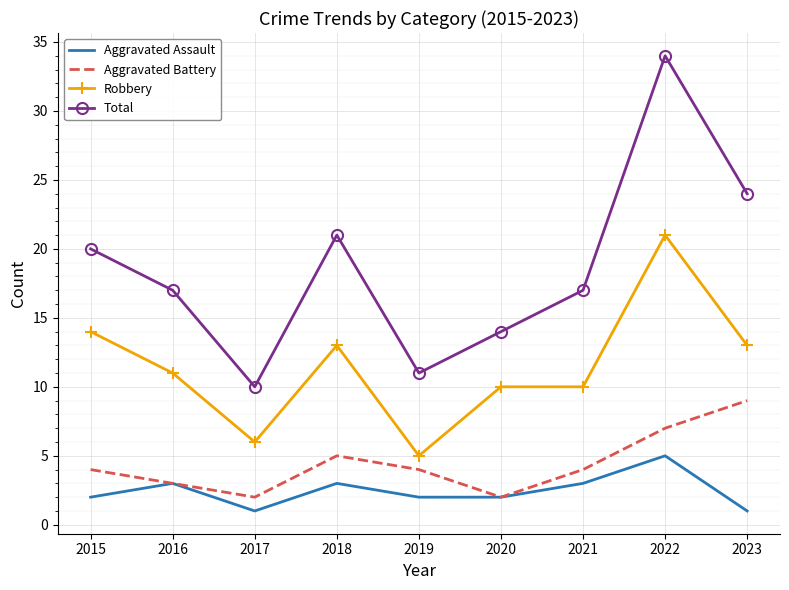

True or false: Aggravated Assault and Robbery intersect in this chart.

False